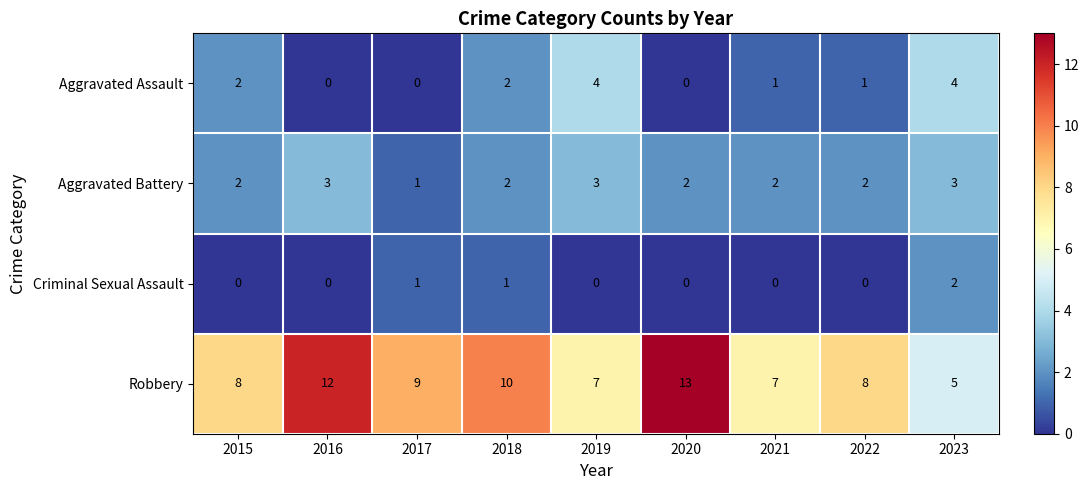

Rank the series at 2019 from lowest to highest value.

Criminal Sexual Assault, Aggravated Battery, Aggravated Assault, Robbery